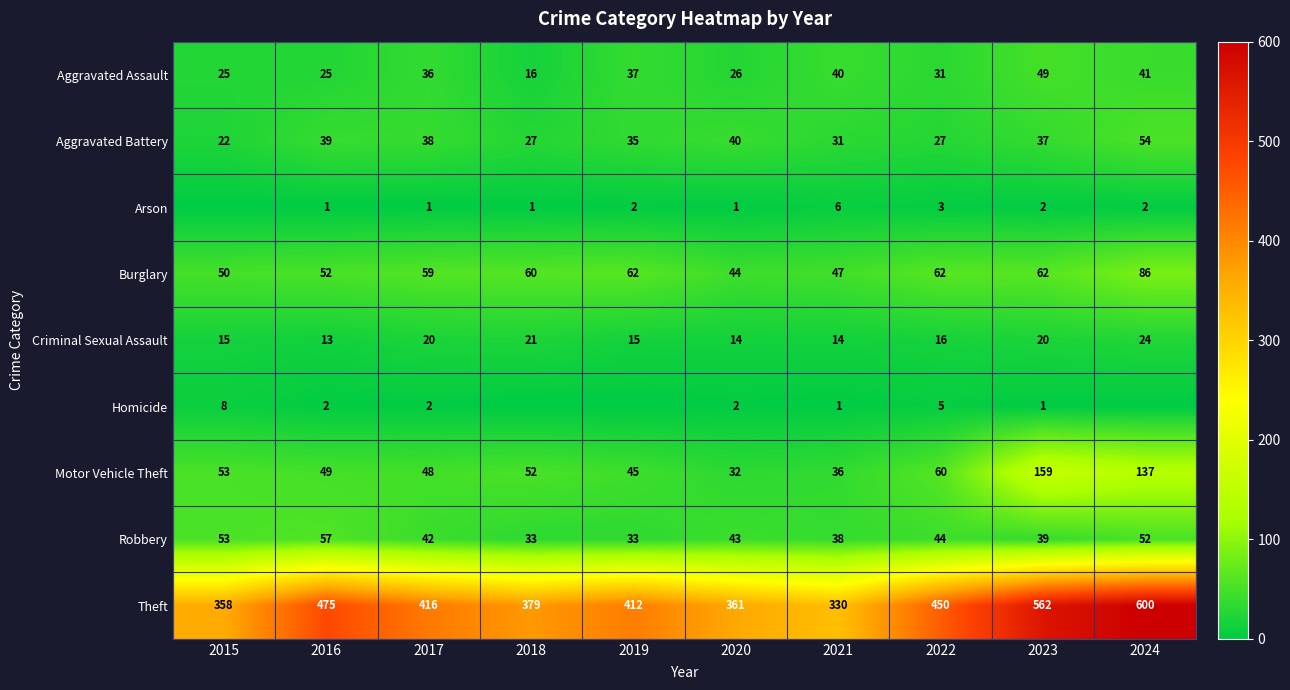

At how many categories does at least one series exceed 290?

10